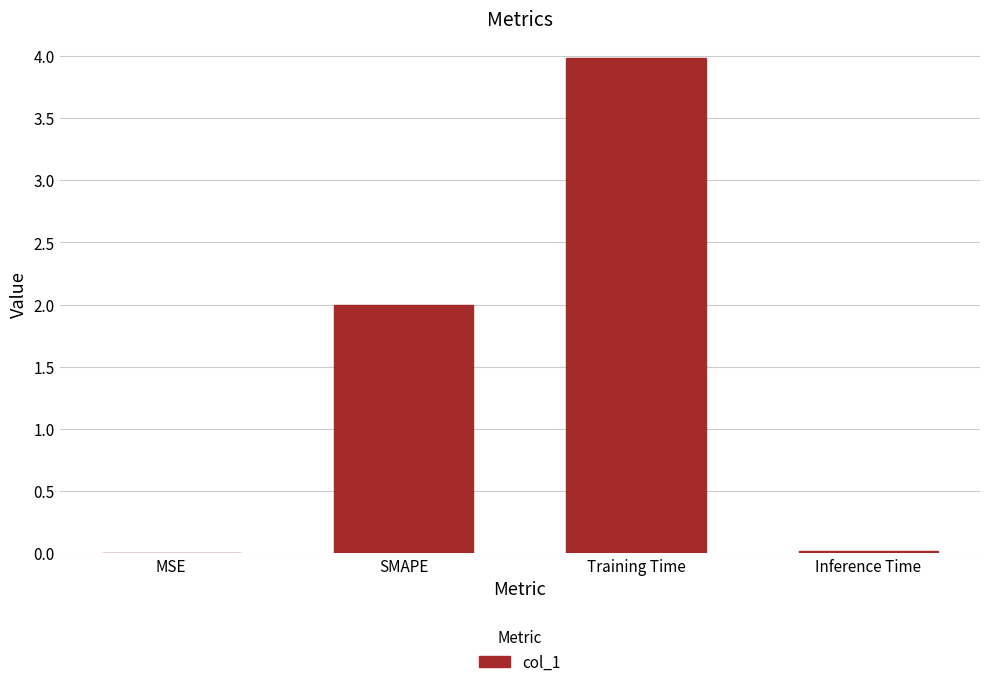

What is the sum of all values?

6.0